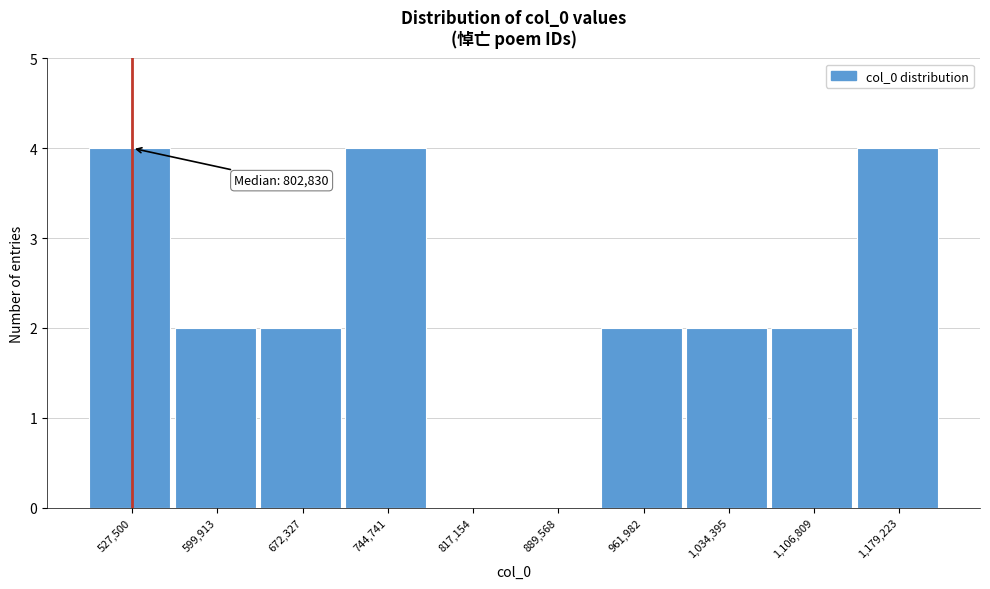

Reading left to right, transcribe all the data shown in this chart.

527,500=4	599,913=2	672,327=2	744,741=4	817,154=0	889,568=0	961,982=2	1,034,395=2	1,106,809=2	1,179,223=4